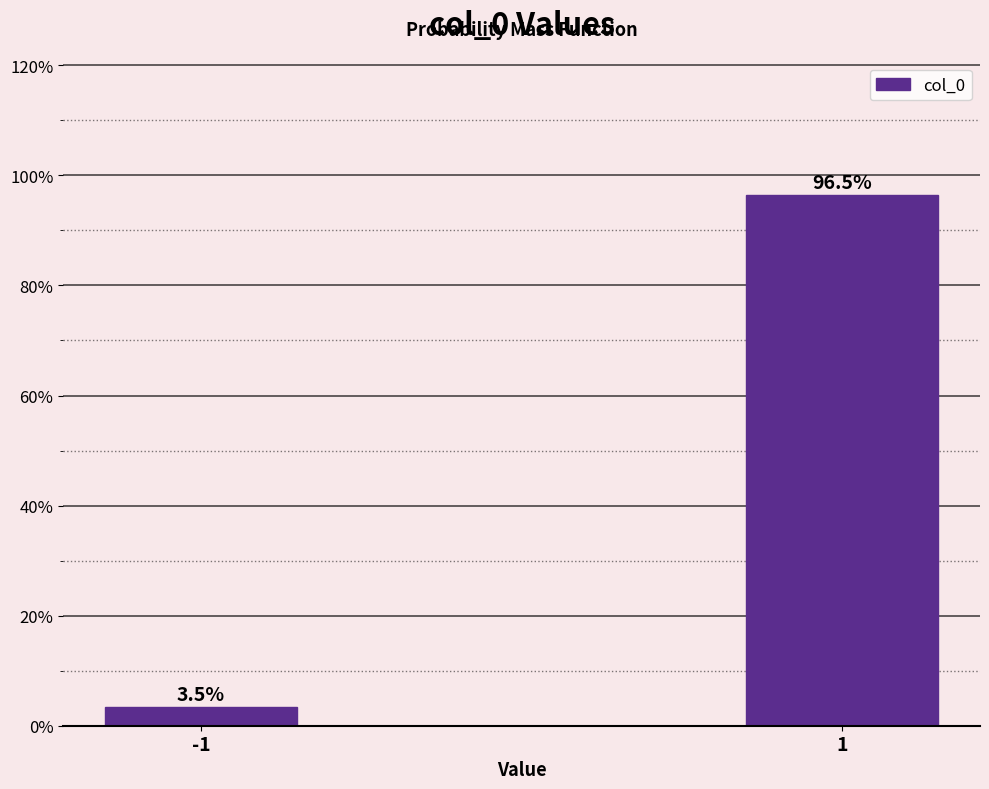

Reading right to left, list all the values displayed in this chart.

1=96.5	-1=3.5